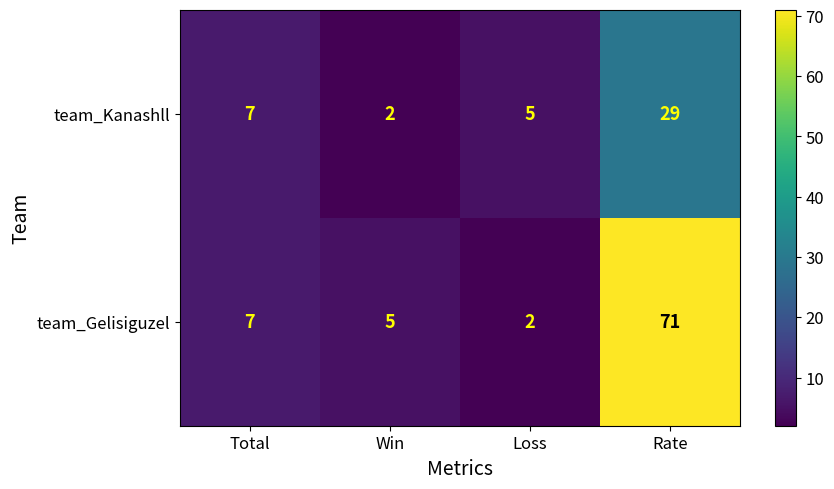

What is the difference between the highest and lowest values at Win?

3